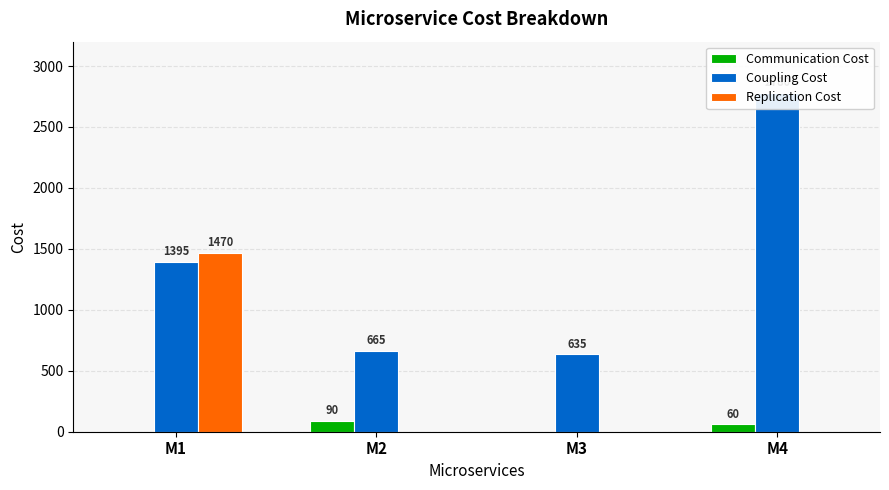

How many data points in Coupling Cost are above 1395?

1